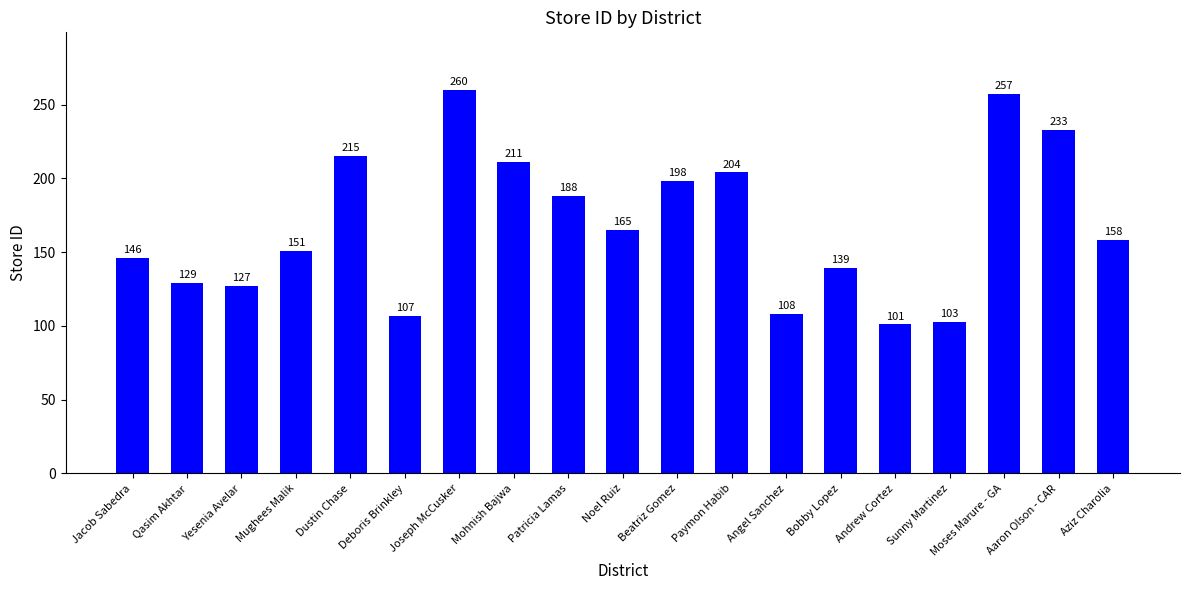

Reading left to right, list all the values displayed in this chart.

Jacob Sabedra=146	Qasim Akhtar=129	Yesenia Avelar=127	Mughees Malik=151	Dustin Chase=215	Deboris Brinkley=107	Joseph McCusker=260	Mohnish Bajwa=211	Patricia Lamas=188	Noel Ruiz=165	Beatriz Gomez=198	Paymon Habib=204	Angel Sanchez=108	Bobby Lopez=139	Andrew Cortez=101	Sunny Martinez=103	Moses Marure - GA=257	Aaron Olson - CAR=233	Aziz Charolia=158